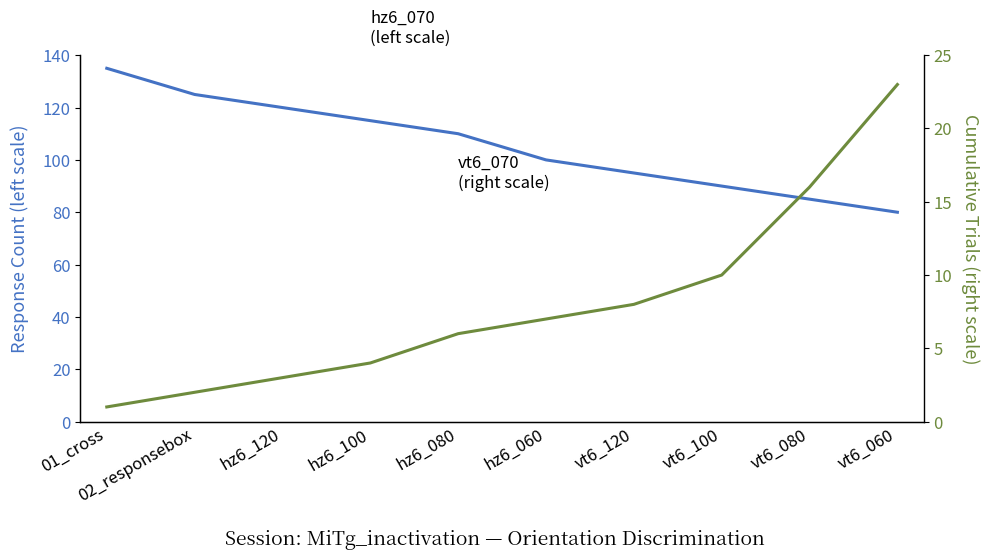

How many lines are shown in the chart?

2